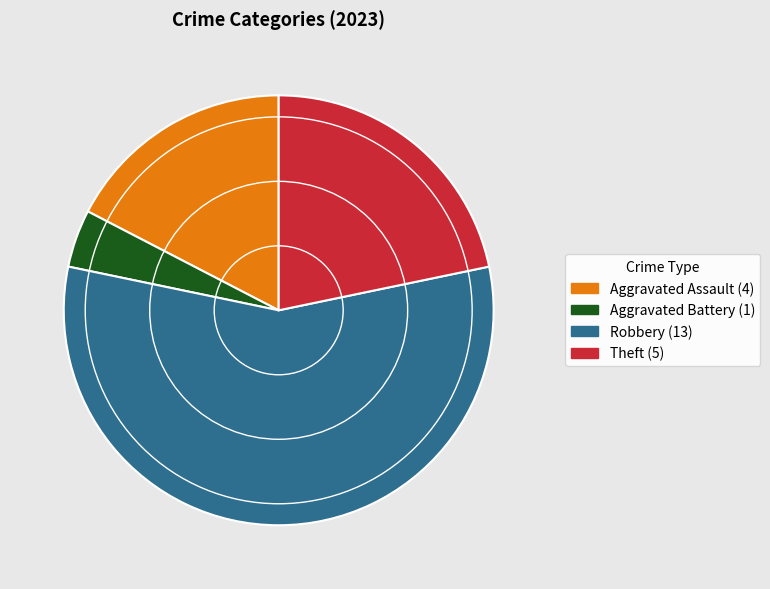

Is there a majority slice in this chart?

Yes